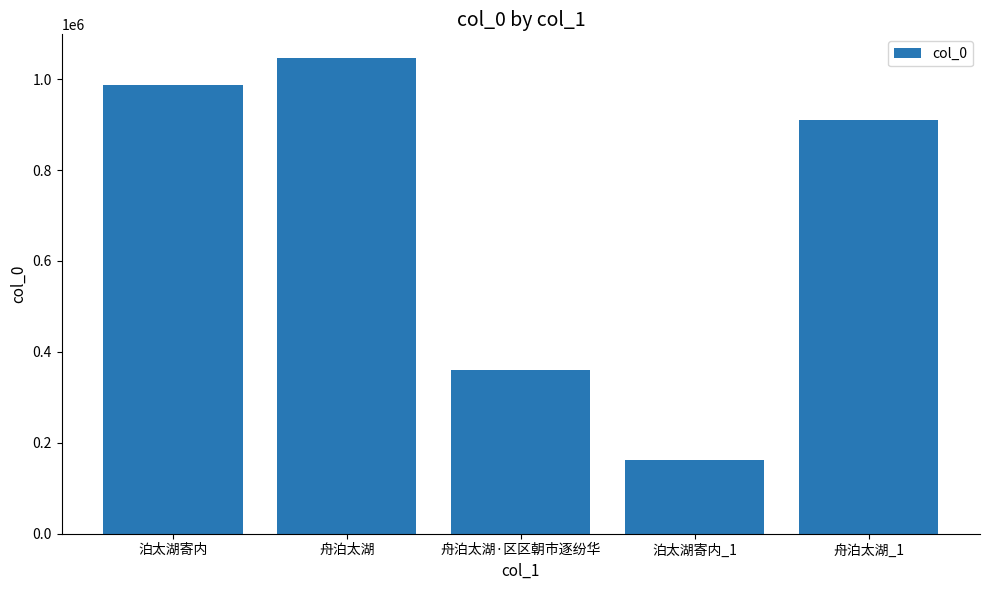

What is the change in value from 泊太湖寄内 to 舟泊太湖·区区朝市逐纷华?

-626381